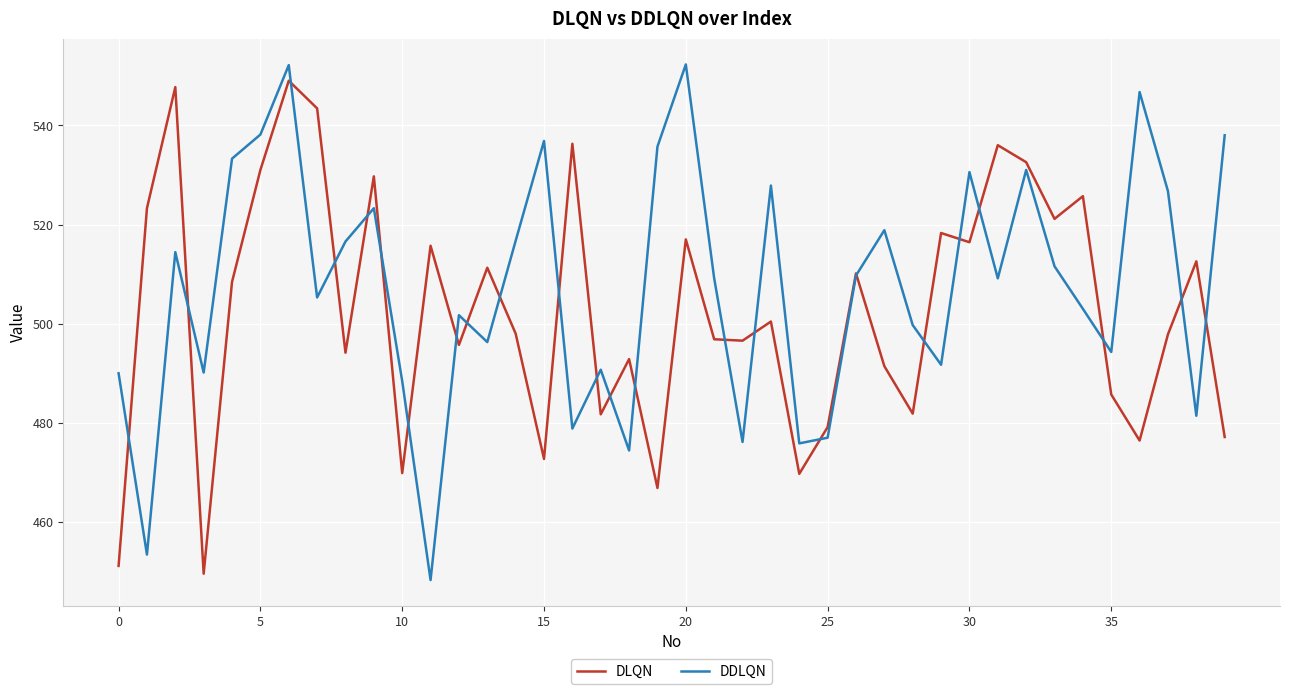

Rank the series by their average value, from highest to lowest.

DDLQN, DLQN